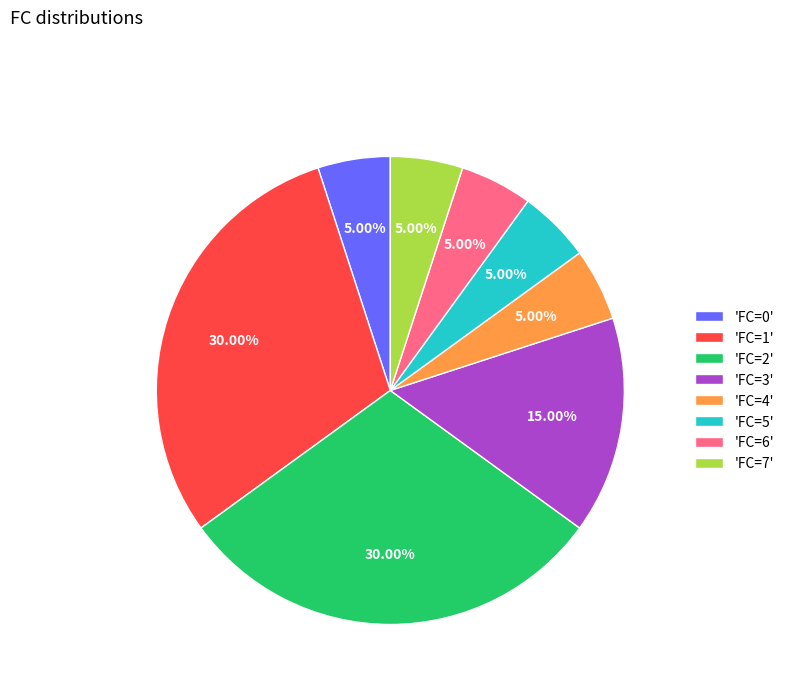

Is there any slice that represents more than half of the pie?

No